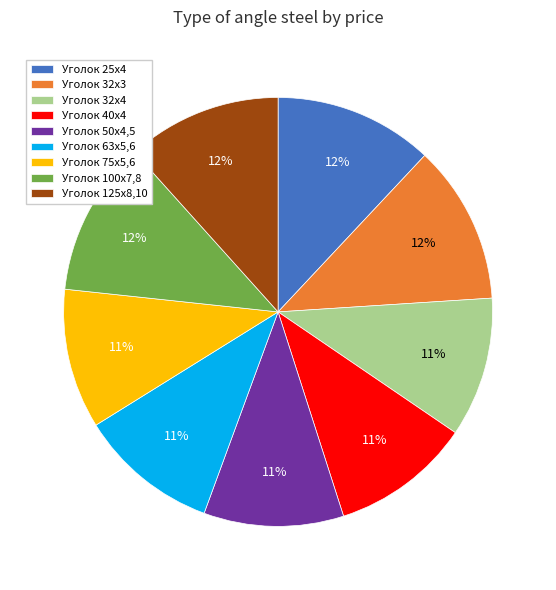

Does Уголок 25х4 represent more than half of the total?

No